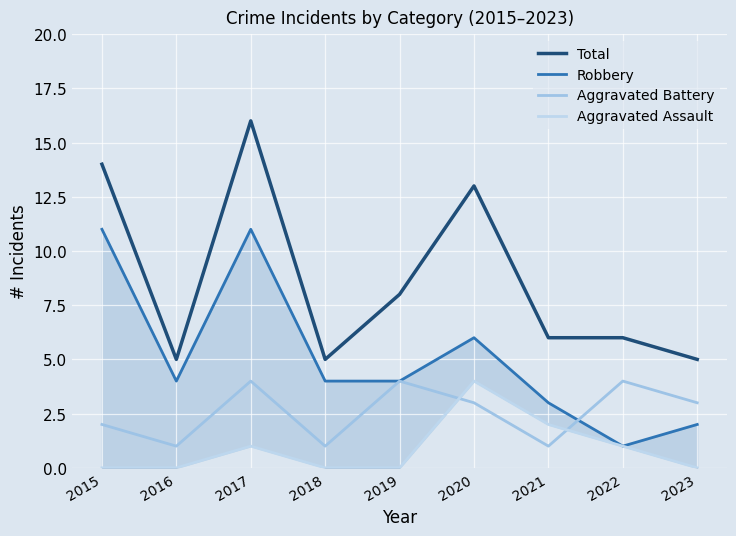

What is the spread (max minus min) of values at 2020?

10